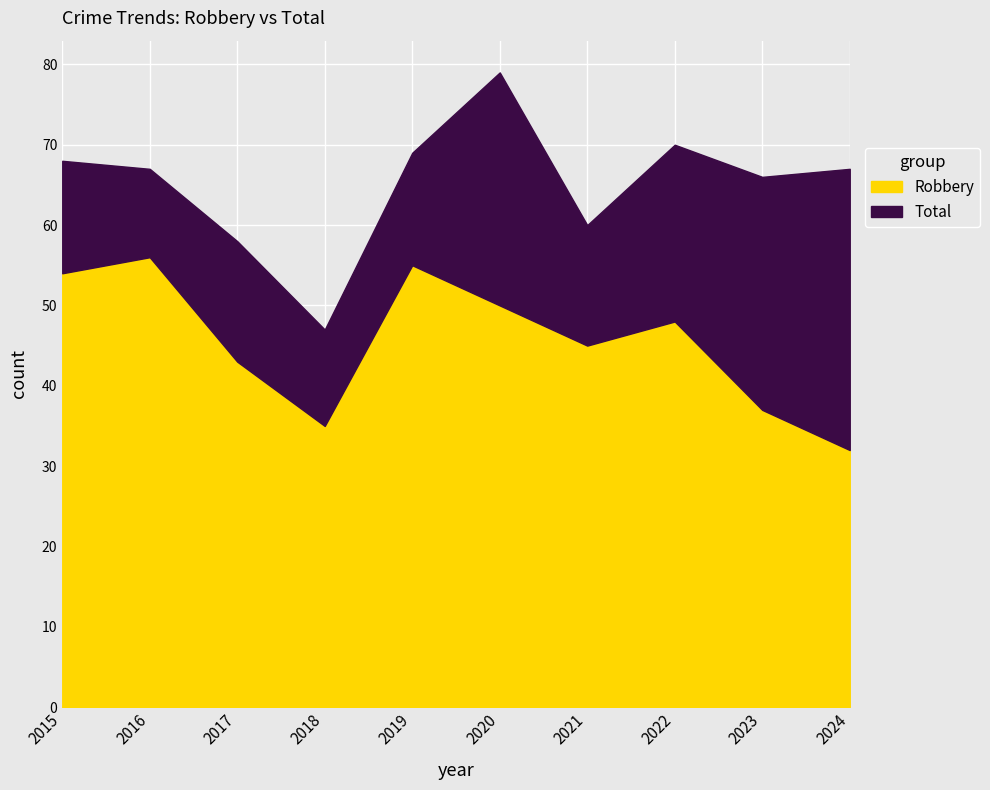

What is the smallest value displayed?

32